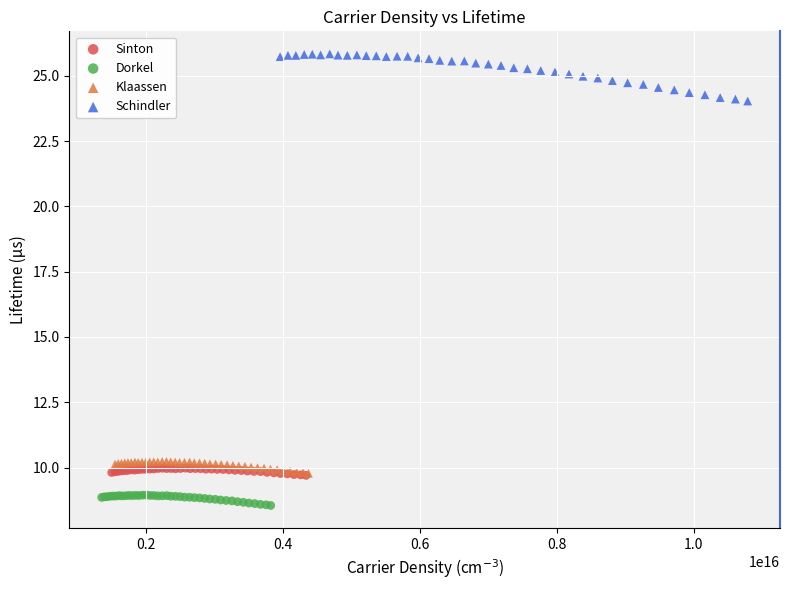

What are all the series names shown in the legend?

Sinton, Dorkel, Klaassen, Schindler